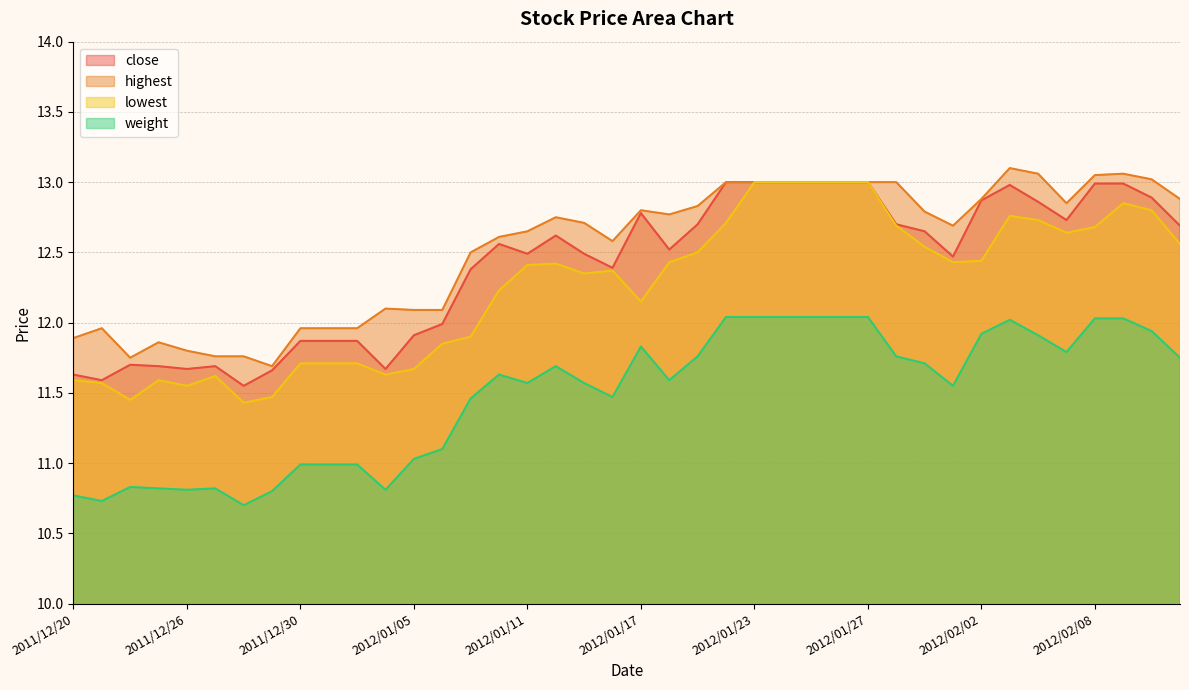

How many lines are shown in the chart?

4